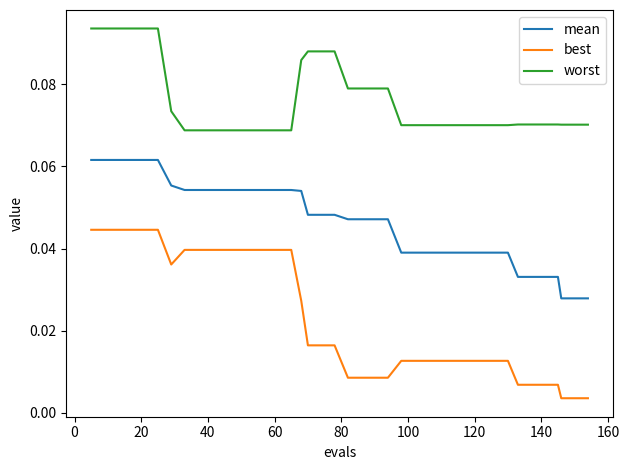

List the series in order of their overall mean, highest first.

worst, mean, best